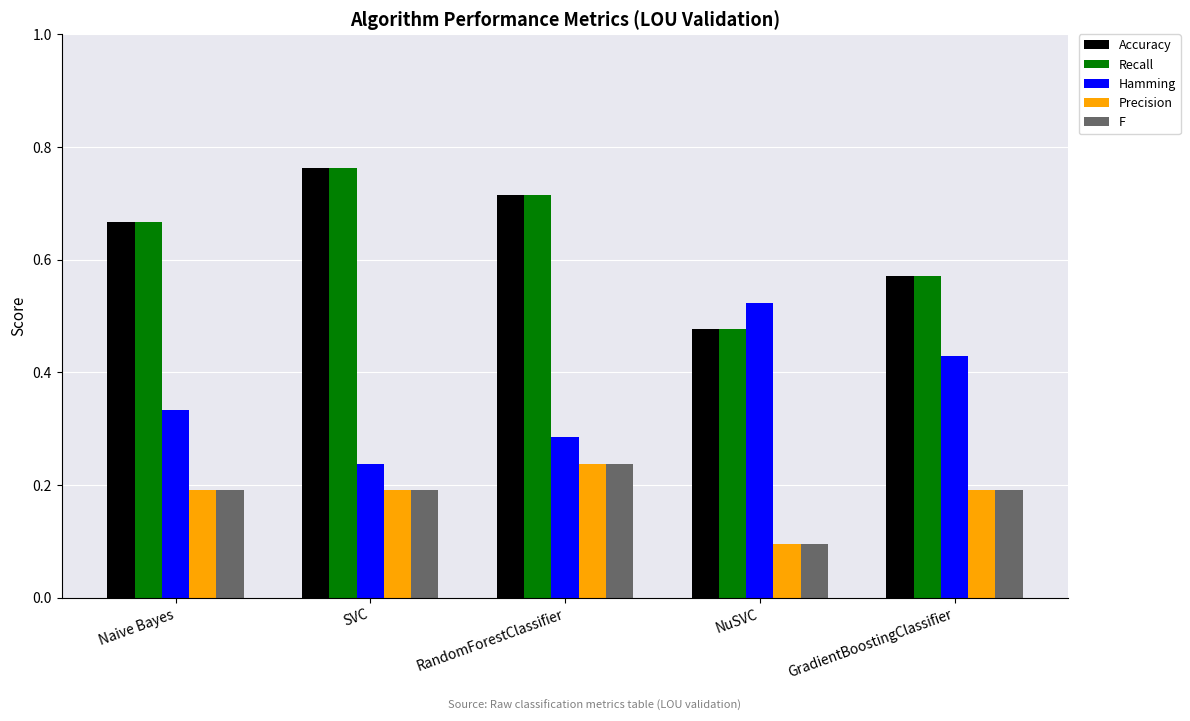

What is the sum of the Accuracy values at Naive Bayes and NuSVC?

1.1